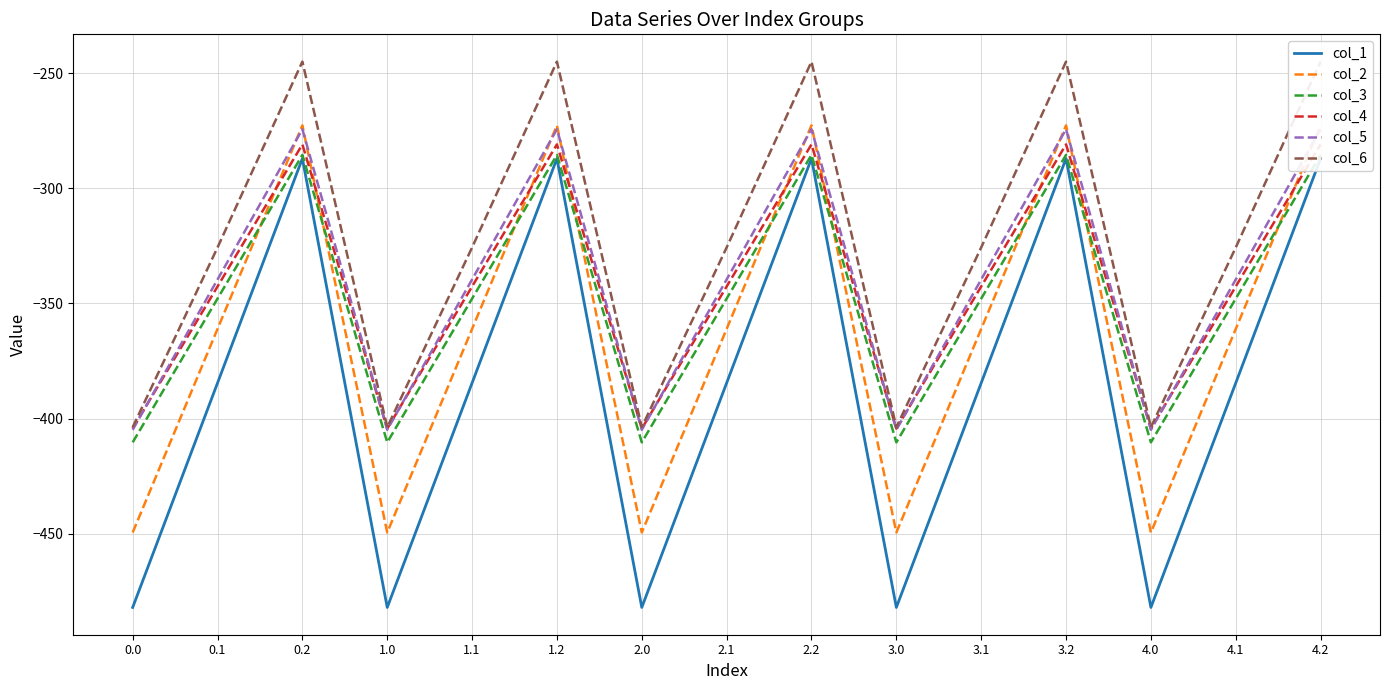

What is the average value of the col_5 series?

-339.6